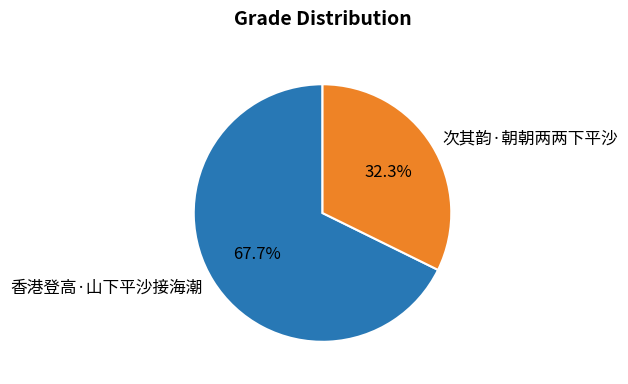

What percentage is the 香港登高·山下平沙接海潮 slice, to the nearest percent?

68%